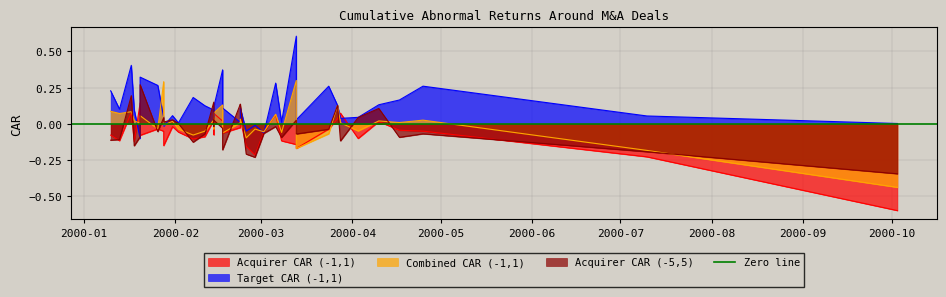

Reading left to right, what are all the values shown in this chart?

acq_car_(-1, 1): -0.1	-0.1	-0.1	0.1	0.1	-0.1	-0.0	-0.2	-0.1	-0.1	-0.0	-0.1	-0.1	-0.6	-0.1	-0.1	0.0	0.1	0.0	-0.1	-0.0	0.0	-0.2	-0.2	-0.1	0.1	-0.1	-0.1	-0.2	-0.0	0.0	0.1	-0.1	0.0	-0.0	-0.0
tar_car_(-1, 1): 0.2	0.1	0.1	0.4	-0.1	0.3	0.3	0.1	0.0	-0.0	0.1	0.0	0.2	0.0	0.1	0.0	0.1	0.1	0.4	0.1	0.0	0.1	-0.0	-0.0	-0.1	0.3	0.0	0.6	0.0	0.3	0.1	0.0	0.0	0.1	0.2	0.3
com_car_(-1, 1): 0.1	0.1	0.0	0.1	0.0	0.1	-0.0	-0.2	0.3	-0.0	0.0	-0.0	-0.1	-0.4	-0.0	-0.0	0.0	0.1	0.1	-0.1	0.0	0.0	-0.1	-0.0	-0.1	0.1	-0.1	0.3	-0.2	-0.1	0.1	0.0	-0.0	0.0	0.0	0.0
acq_car_(-5, 5): -0.1	-0.1	-0.2	0.2	-0.1	0.3	-0.1	-0.2	0.0	0.0	0.0	0.0	-0.1	-0.3	-0.1	-0.0	0.2	0.0	-0.0	-0.2	0.1	0.1	-0.2	-0.2	-0.1	-0.0	-0.1	0.0	-0.1	-0.0	0.1	-0.1	0.0	0.1	-0.1	-0.1